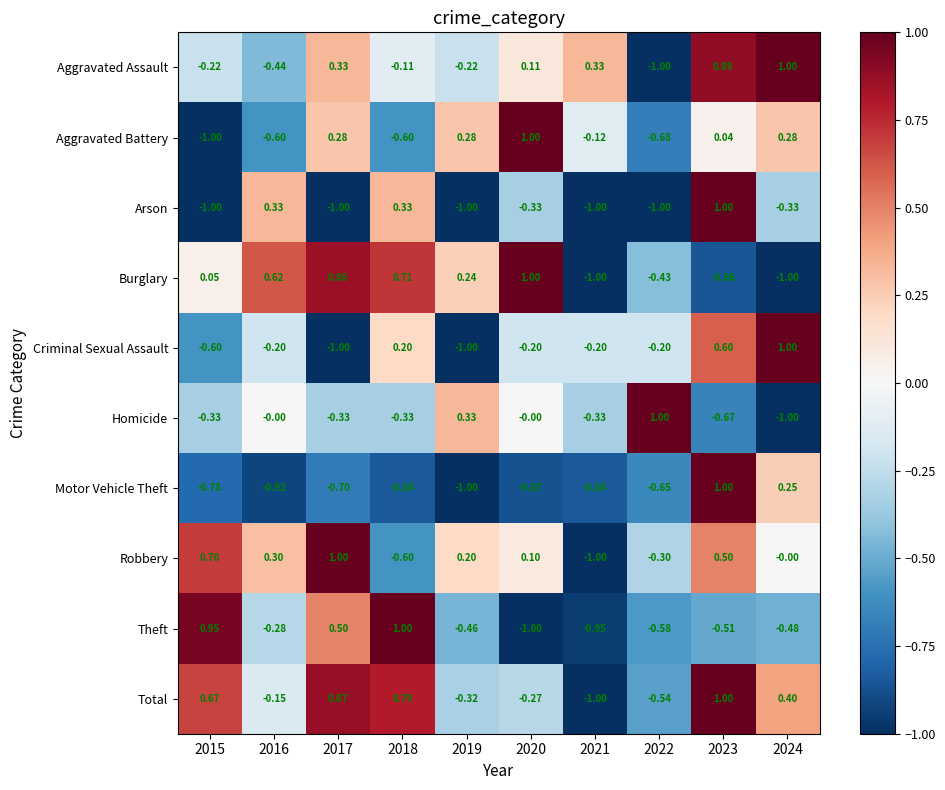

Is the value of Motor Vehicle Theft at 2019 greater than the value of Burglary at 2018?

No